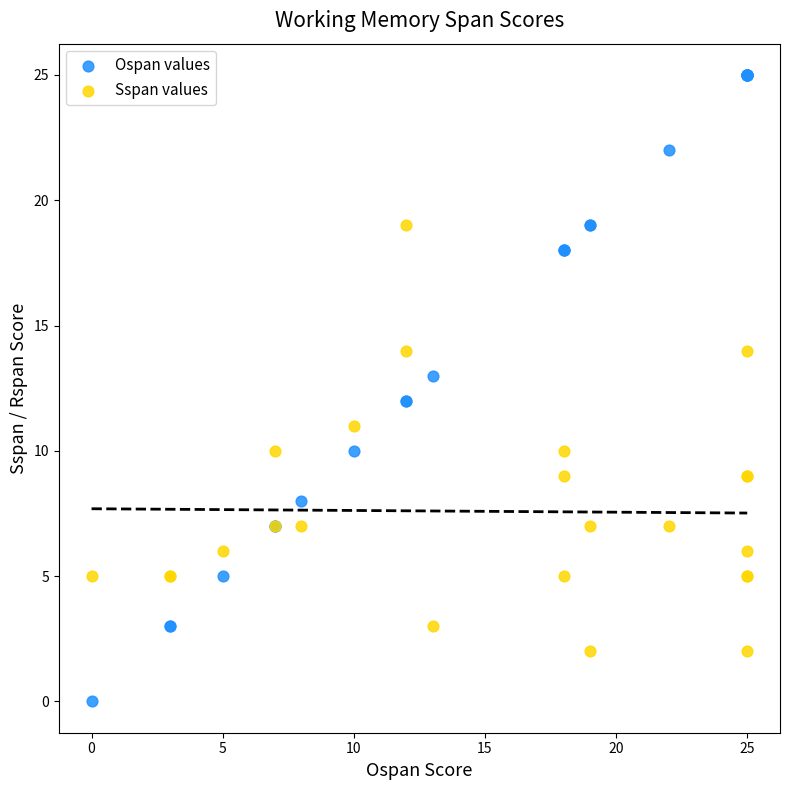

Which series contains the lowest Y value?

Ospan values